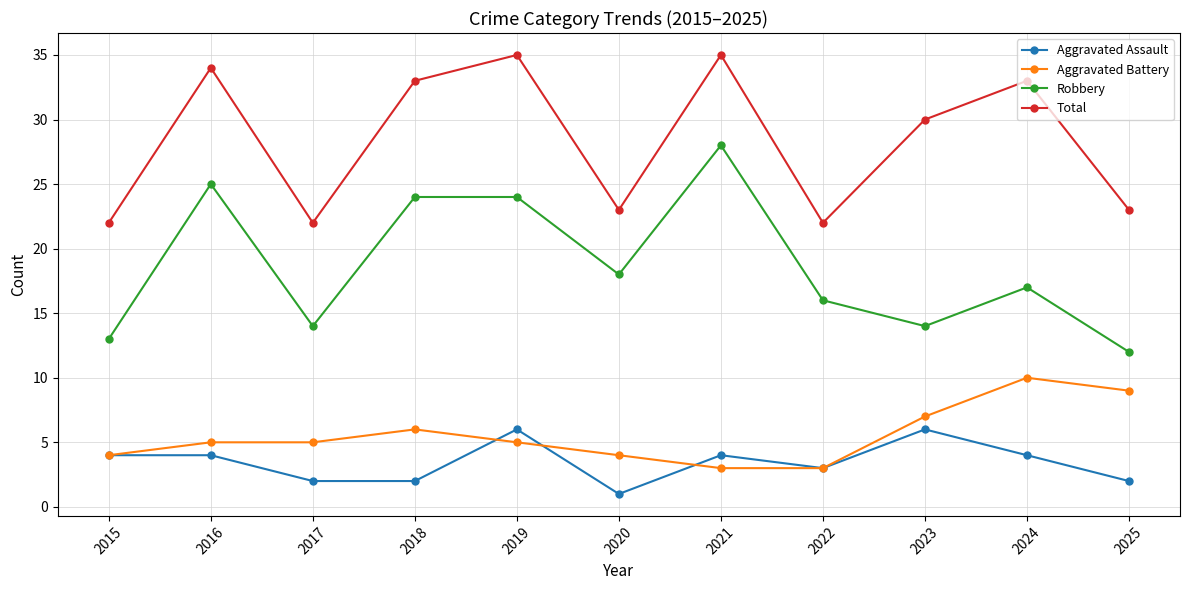

At which category does Total reach its first local peak?

2016